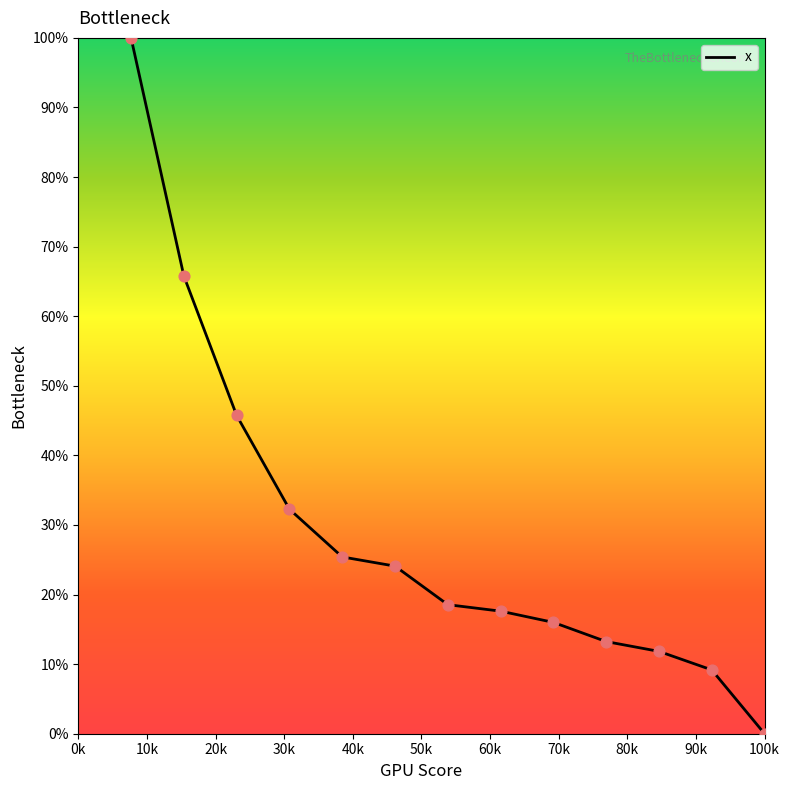

What is the greatest value displayed?

100.0